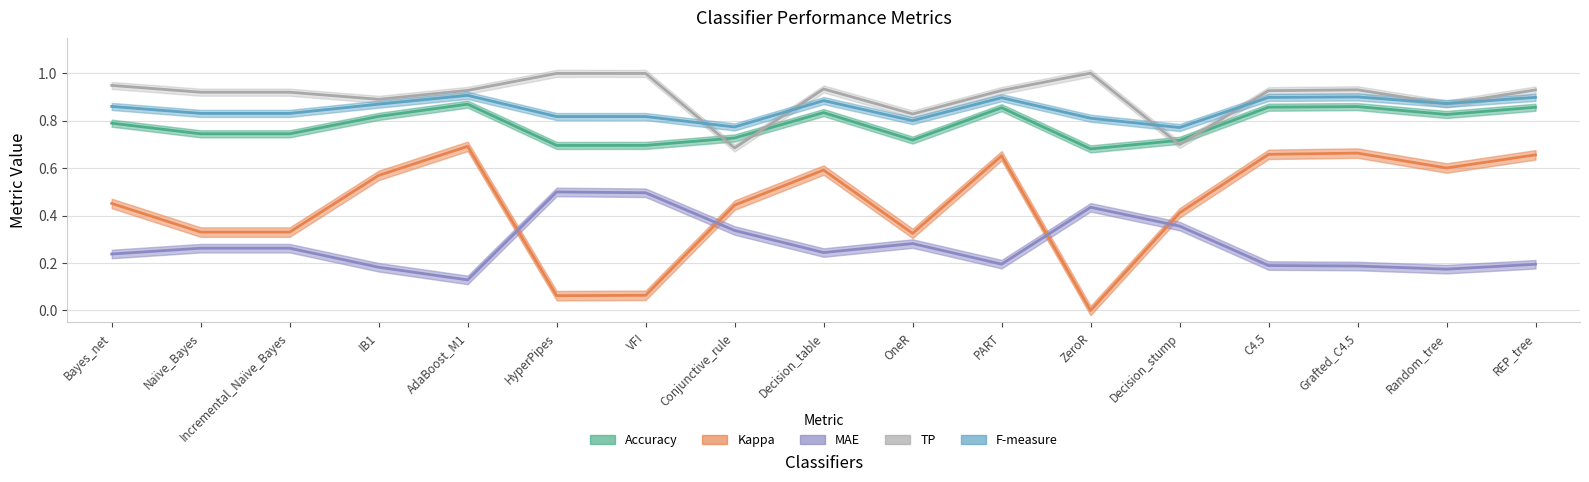

Reading left to right, extract all data points from this chart.

Accuracy: 0.8	0.7	0.7	0.8	0.9	0.7	0.7	0.7	0.8	0.7	0.9	0.7	0.7	0.9	0.9	0.8	0.9
Kappa: 0.5	0.3	0.3	0.6	0.7	0.1	0.1	0.4	0.6	0.3	0.7	0.0	0.4	0.7	0.7	0.6	0.7
MAE: 0.2	0.3	0.3	0.2	0.1	0.5	0.5	0.3	0.2	0.3	0.2	0.4	0.4	0.2	0.2	0.2	0.2
TP: 0.9	0.9	0.9	0.9	0.9	1.0	1.0	0.7	0.9	0.8	0.9	1.0	0.7	0.9	0.9	0.9	0.9
F-measure: 0.9	0.8	0.8	0.9	0.9	0.8	0.8	0.8	0.9	0.8	0.9	0.8	0.8	0.9	0.9	0.9	0.9